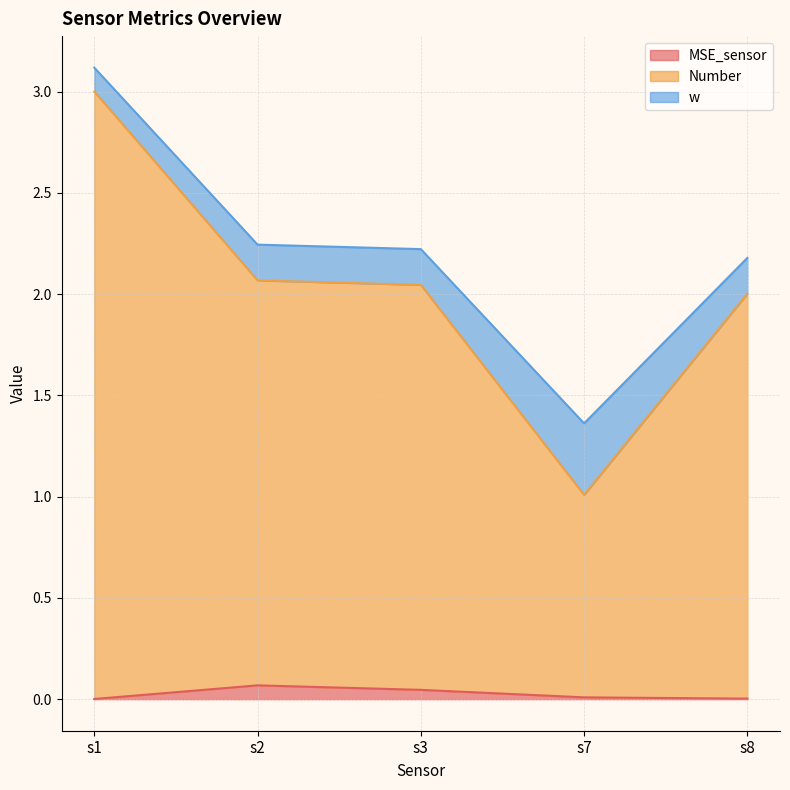

True or false: Number and MSE_sensor cross at least once.

False